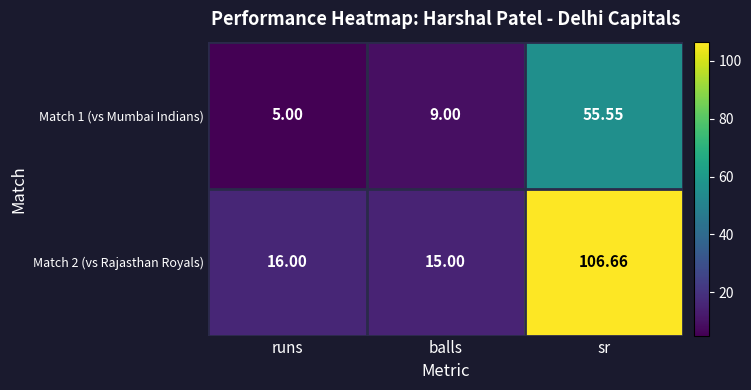

At which category is the sum across all series the highest?

sr